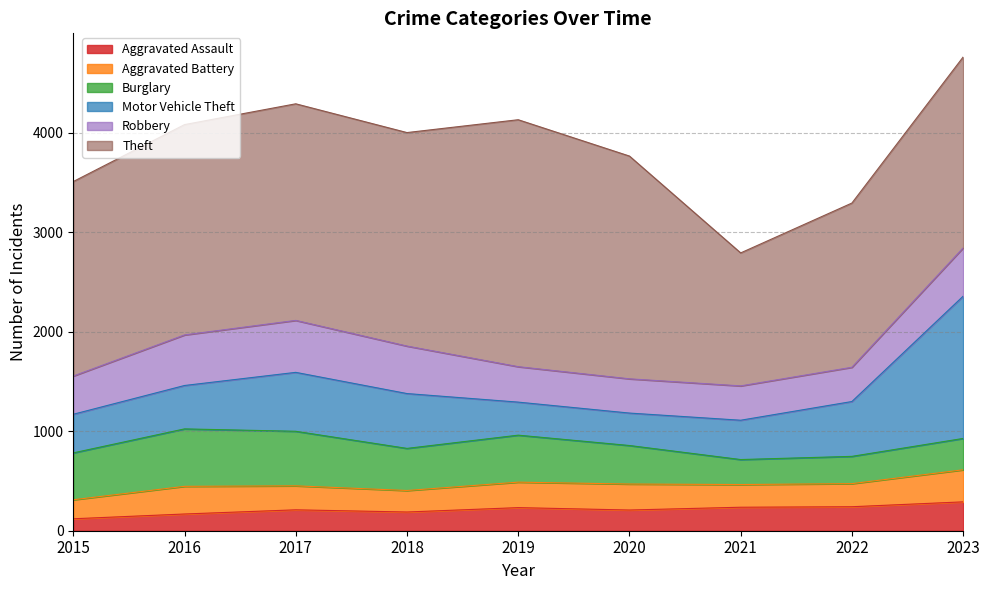

What is the highest value of the Robbery series?

522